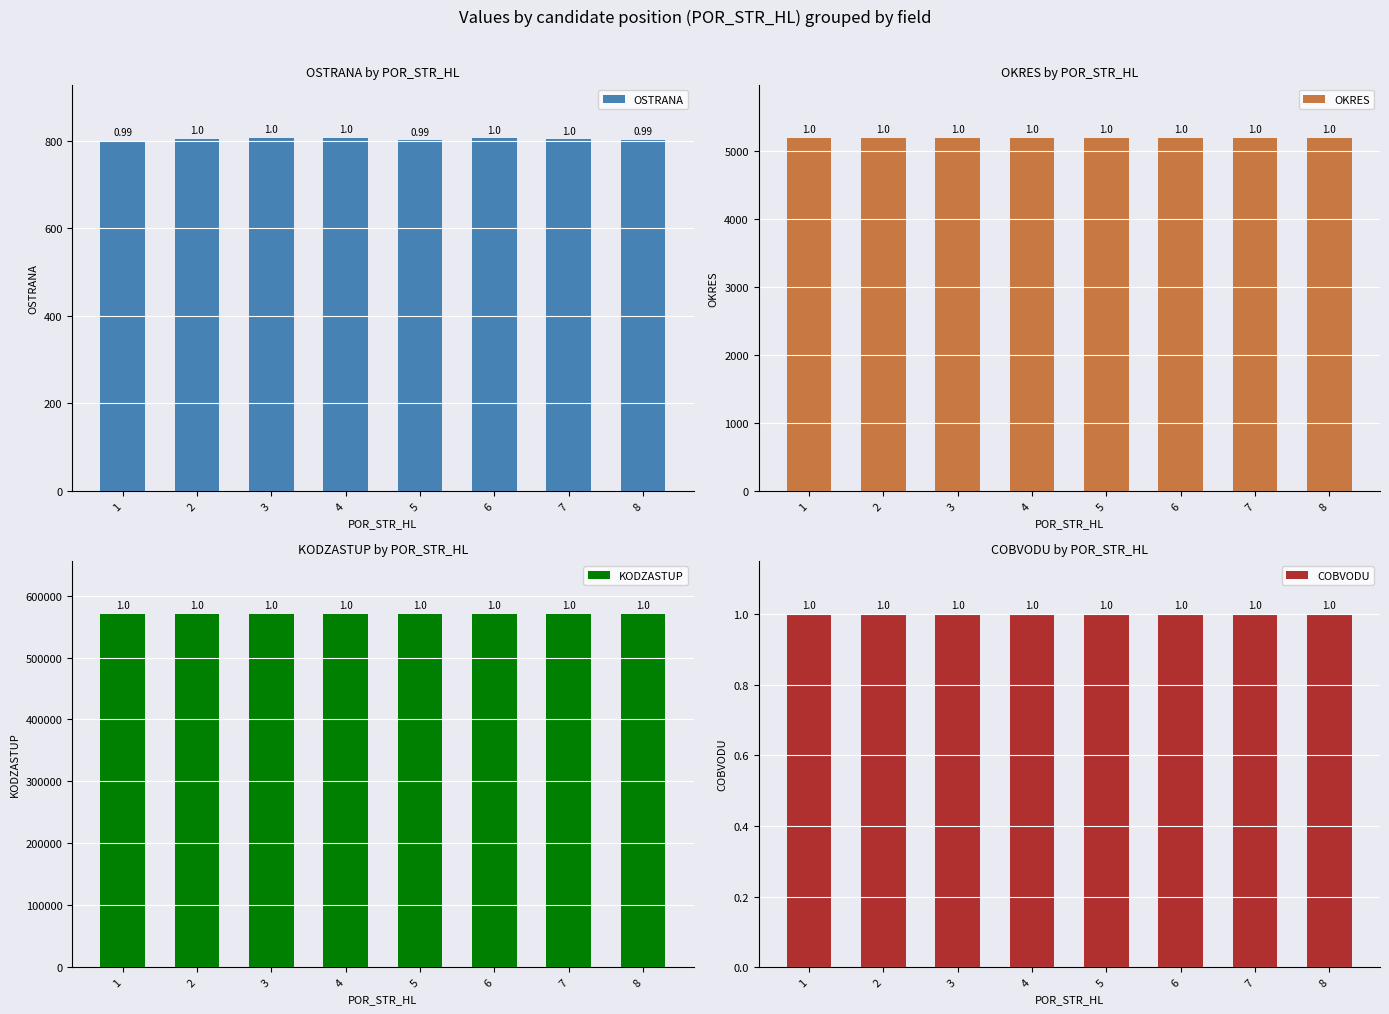

Which category has the lowest value in the OSTRANA series?

1